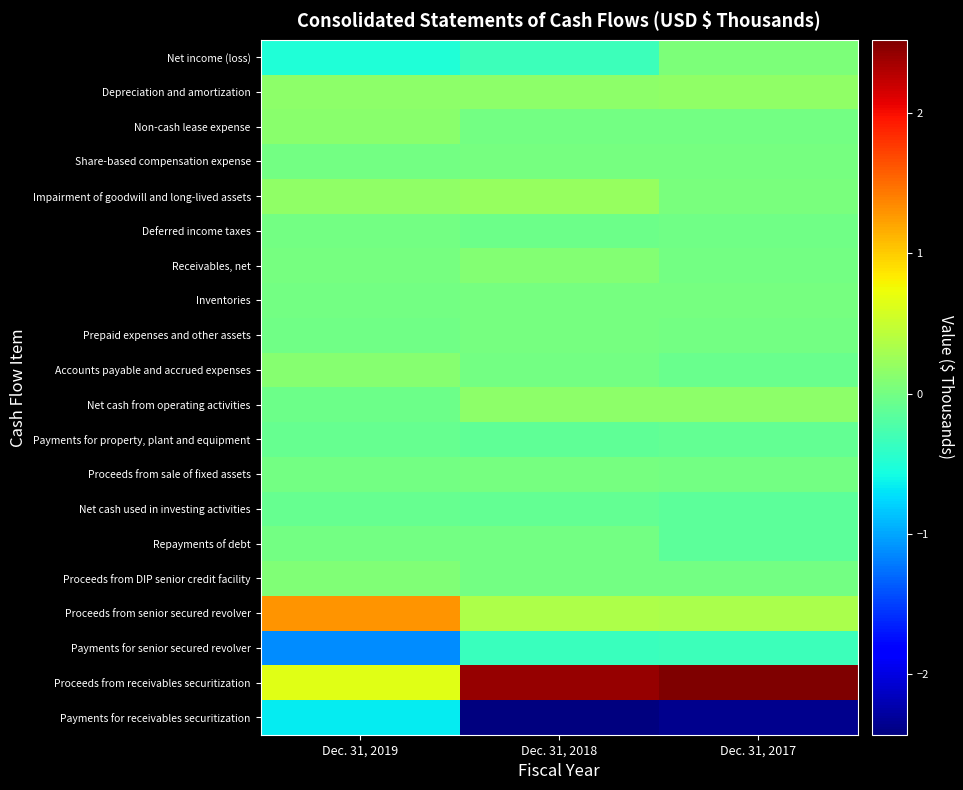

Reading right to left, list all the values displayed in this chart.

Net income (loss): Dec. 31, 2017=61588	Dec. 31, 2018=-327358	Dec. 31, 2019=-500804
Depreciation and amortization: Dec. 31, 2017=170640	Dec. 31, 2018=156027	Dec. 31, 2019=153222
Non-cash lease expense: Dec. 31, 2017=0	Dec. 31, 2018=0	Dec. 31, 2019=124866
Share-based compensation expense: Dec. 31, 2017=11021	Dec. 31, 2018=7895	Dec. 31, 2019=2383
Impairment of goodwill and long-lived assets: Dec. 31, 2017=30668	Dec. 31, 2018=204414	Dec. 31, 2019=177357
Deferred income taxes: Dec. 31, 2017=-25431	Dec. 31, 2018=-39870	Dec. 31, 2019=-6123
Receivables, net: Dec. 31, 2017=-5606	Dec. 31, 2018=88049	Dec. 31, 2019=15117
Inventories: Dec. 31, 2017=12714	Dec. 31, 2018=23205	Dec. 31, 2019=4883
Prepaid expenses and other assets: Dec. 31, 2017=-11625	Dec. 31, 2018=22275	Dec. 31, 2019=-21801
Accounts payable and accrued expenses: Dec. 31, 2017=-63520	Dec. 31, 2018=-8138	Dec. 31, 2019=107985
Net cash from operating activities: Dec. 31, 2017=144799	Dec. 31, 2018=152962	Dec. 31, 2019=-47336
Payments for property, plant and equipment: Dec. 31, 2017=-106726	Dec. 31, 2018=-115367	Dec. 31, 2019=-89402
Proceeds from sale of fixed assets: Dec. 31, 2017=4336	Dec. 31, 2018=19467	Dec. 31, 2019=5987
Net cash used in investing activities: Dec. 31, 2017=-134986	Dec. 31, 2018=-109224	Dec. 31, 2019=-83415
Repayments of debt: Dec. 31, 2017=-143323	Dec. 31, 2018=-1053	Dec. 31, 2019=-1834
Proceeds from DIP senior credit facility: Dec. 31, 2017=0	Dec. 31, 2018=0	Dec. 31, 2019=70000
Proceeds from senior secured revolver: Dec. 31, 2017=326900	Dec. 31, 2018=351800	Dec. 31, 2019=1294501
Payments for senior secured revolver: Dec. 31, 2017=-324800	Dec. 31, 2018=-343700	Dec. 31, 2019=-1125001
Proceeds from receivables securitization: Dec. 31, 2017=2525000	Dec. 31, 2018=2420000	Dec. 31, 2019=660000
Payments for receivables securitization: Dec. 31, 2017=-2360000	Dec. 31, 2018=-2435000	Dec. 31, 2019=-670000